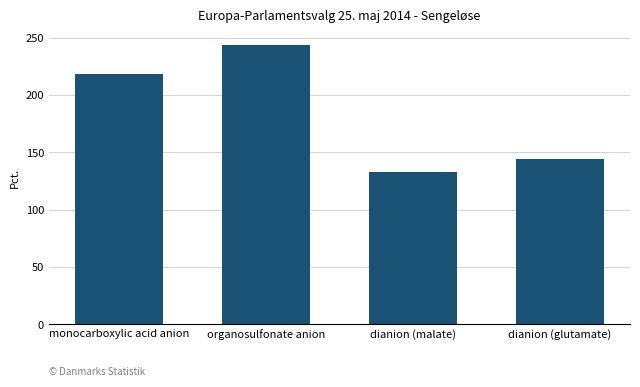

What is the difference between the maximum and minimum values?

111.2